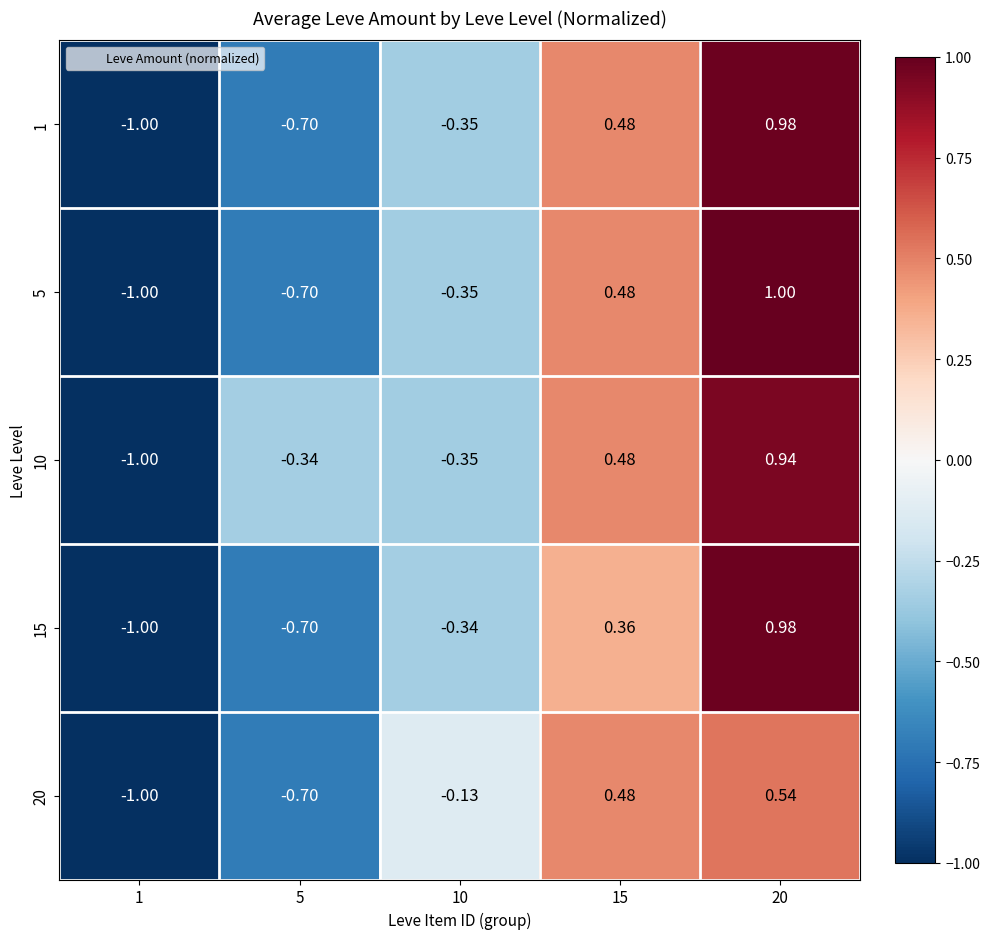

Count the number of data series in this chart.

5